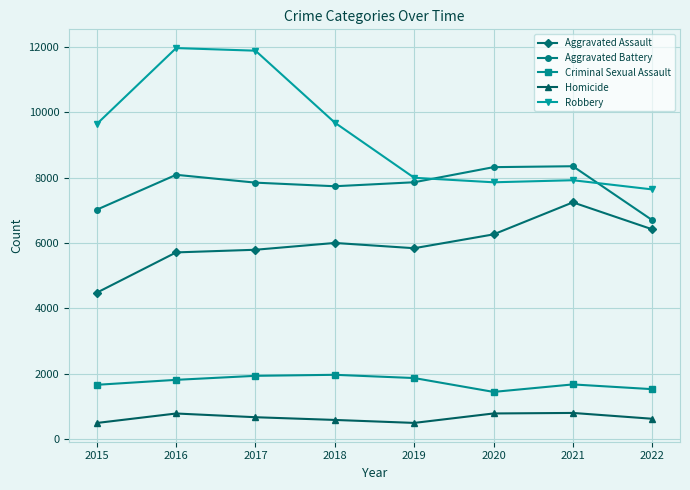

What is the average value of the Aggravated Battery series?

7738